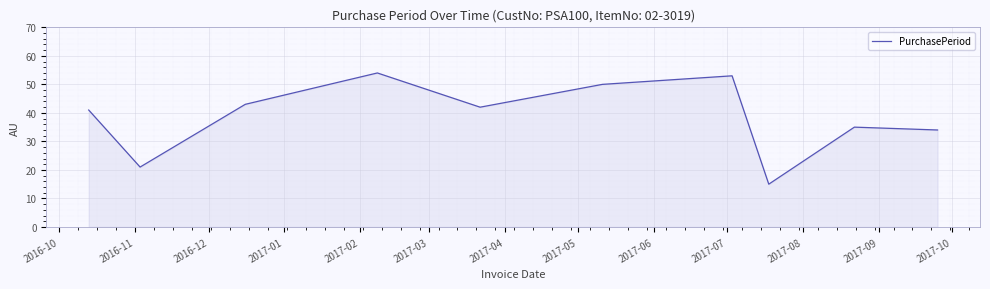

How many lines are shown in the chart?

1